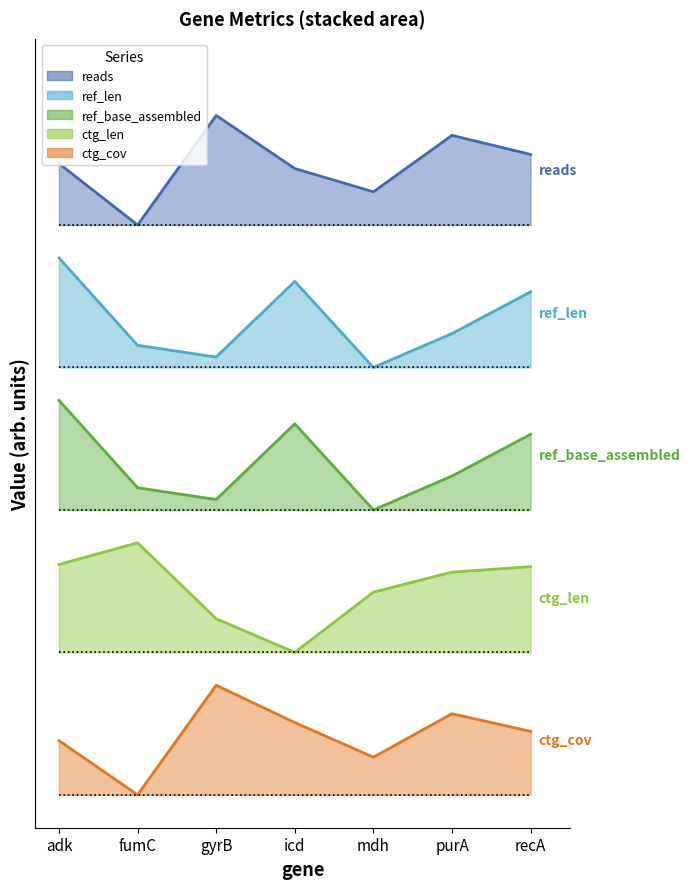

What is the difference between the ctg_len values at gyrB and mdh?

0.2